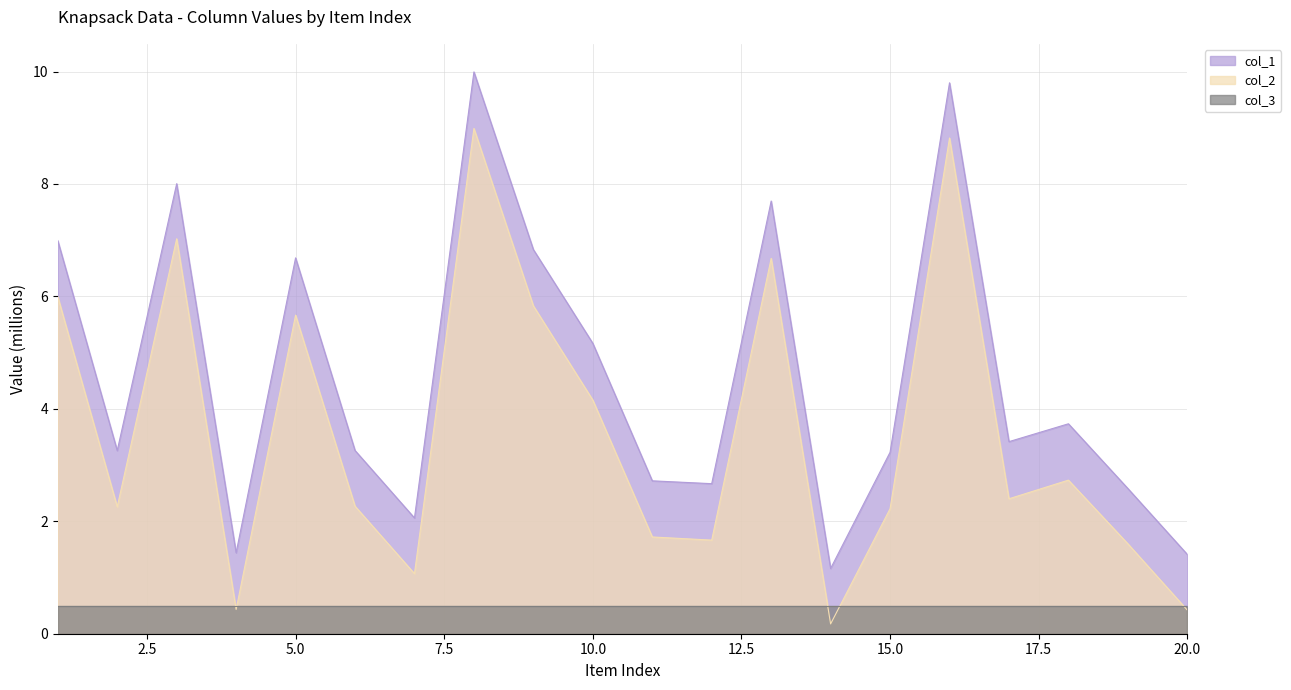

What is the minimum value shown in the chart?

0.2